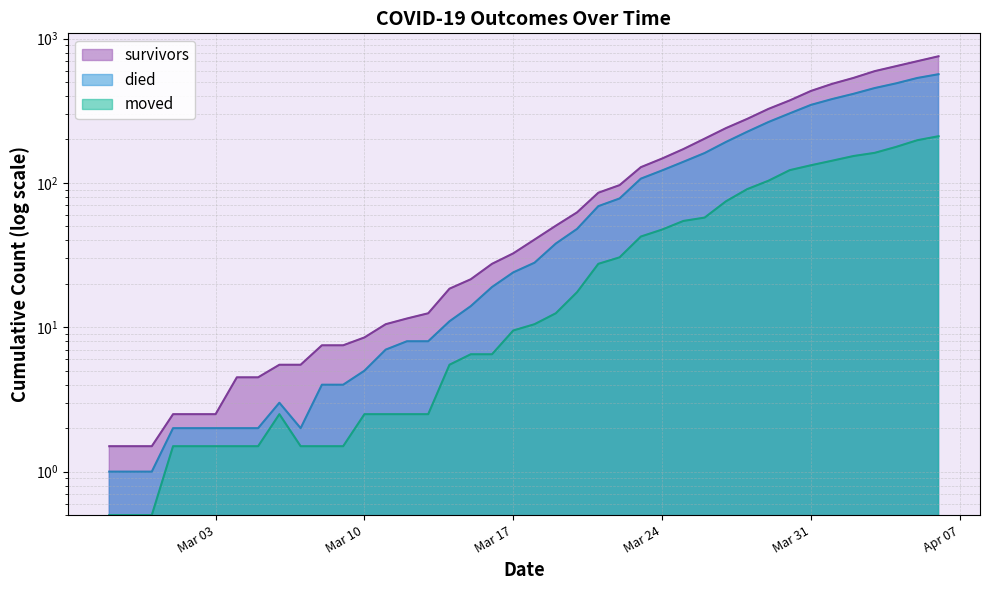

How many distinct data groups are displayed?

3